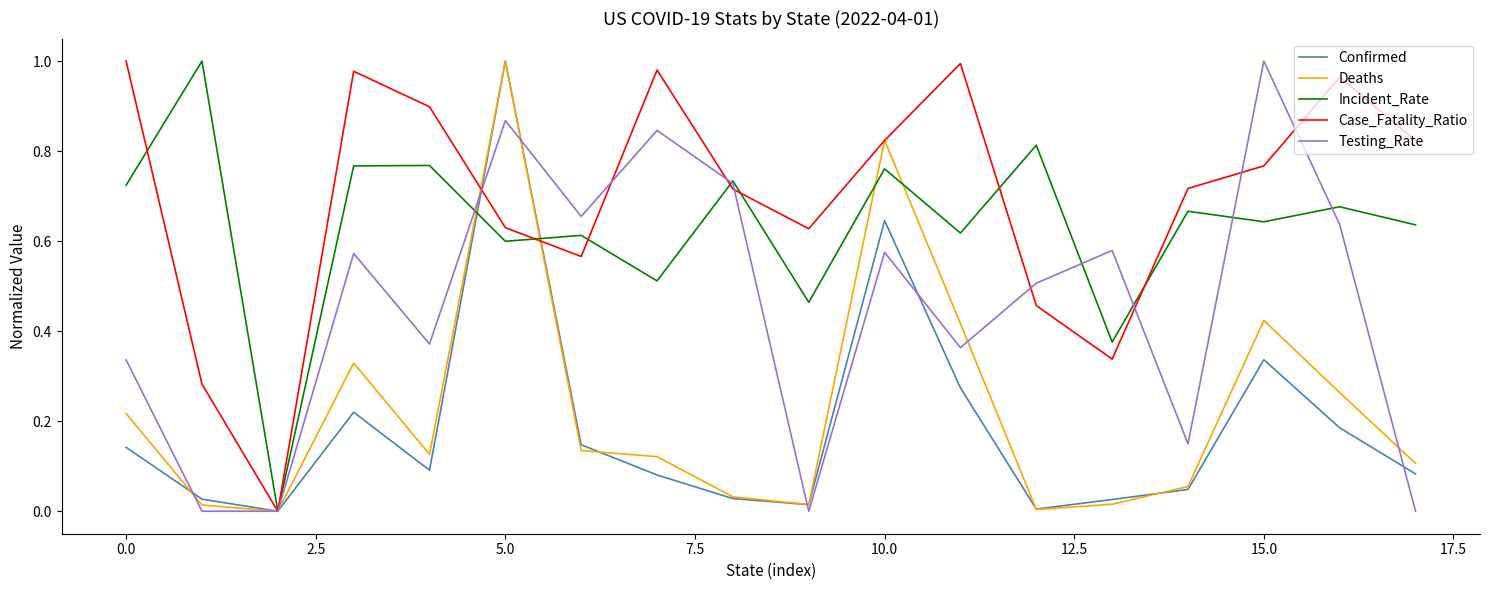

Which series has the largest total across all categories?

Case_Fatality_Ratio